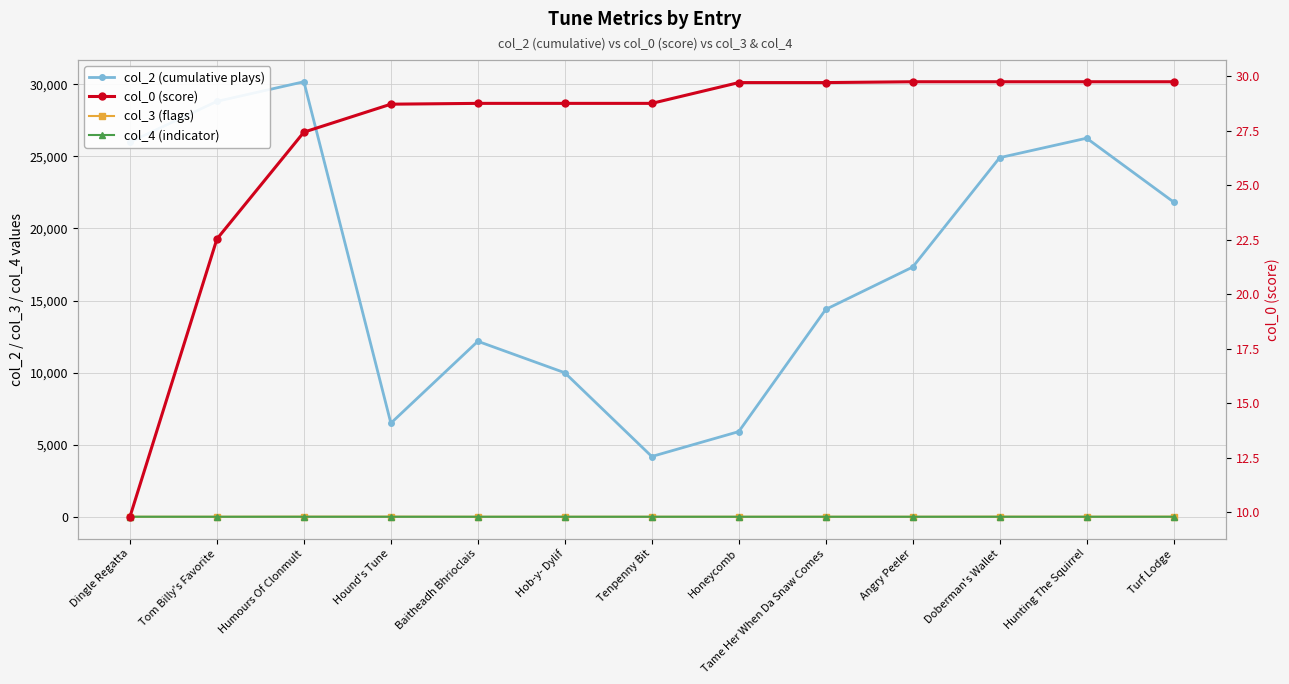

True or false: col_0 (score) and col_3 (flags) cross at least once.

False